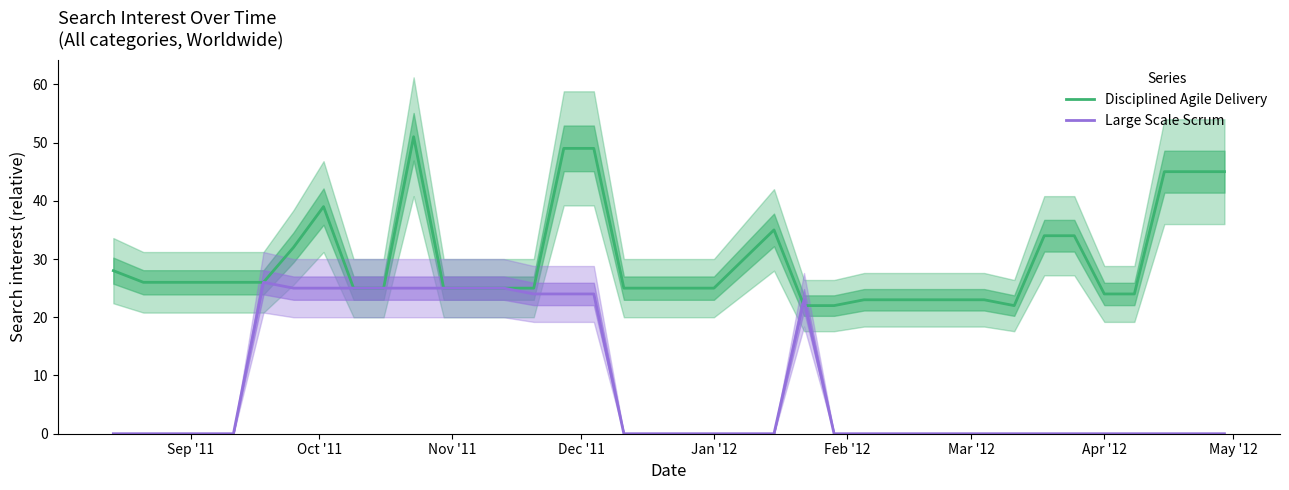

True or false: Disciplined Agile Delivery has more than 2 interior local peaks.

True